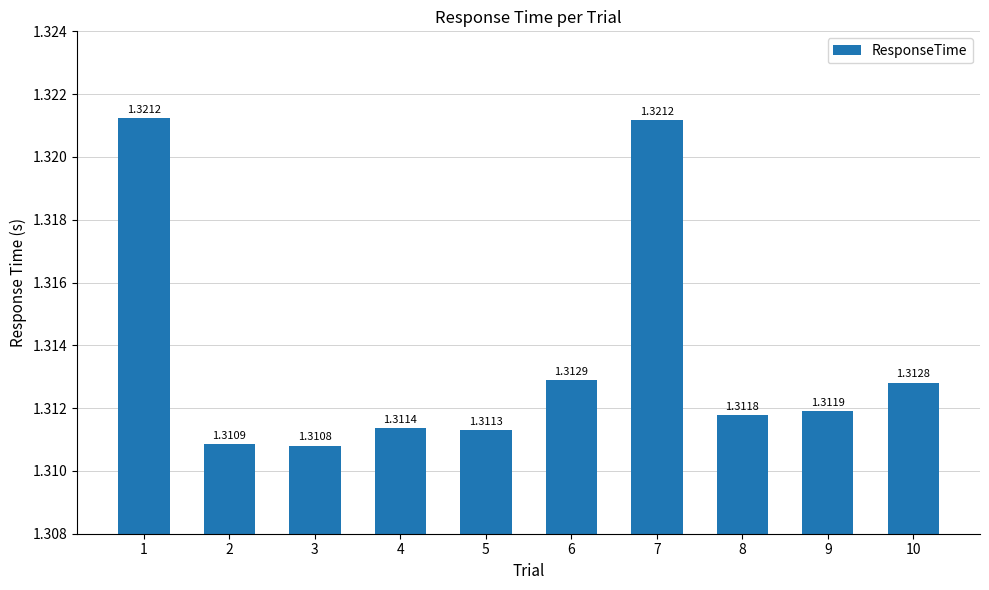

What is the ratio of the value at 2 to the value at 4?

1.0